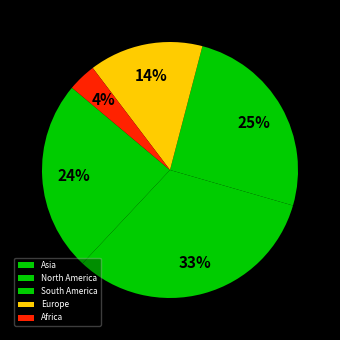

To the nearest percent, what portion does Europe represent?

14%